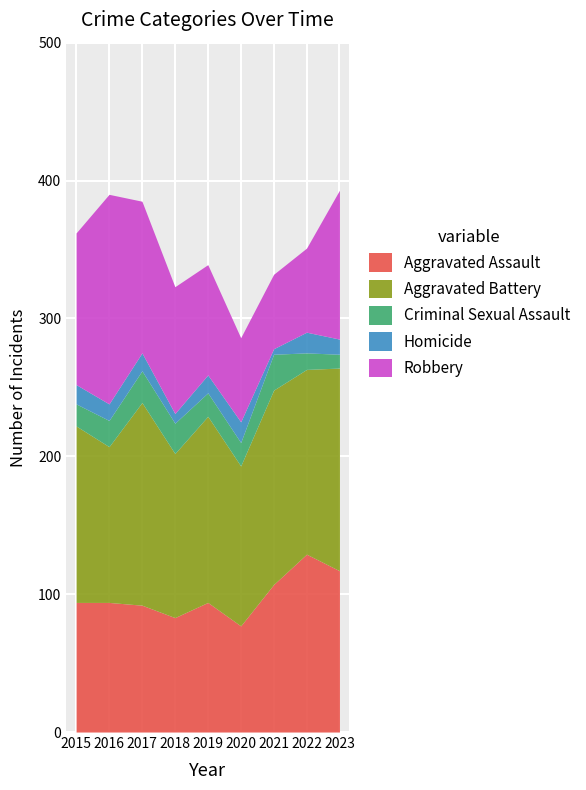

At which label does Robbery reach its minimum?

2021